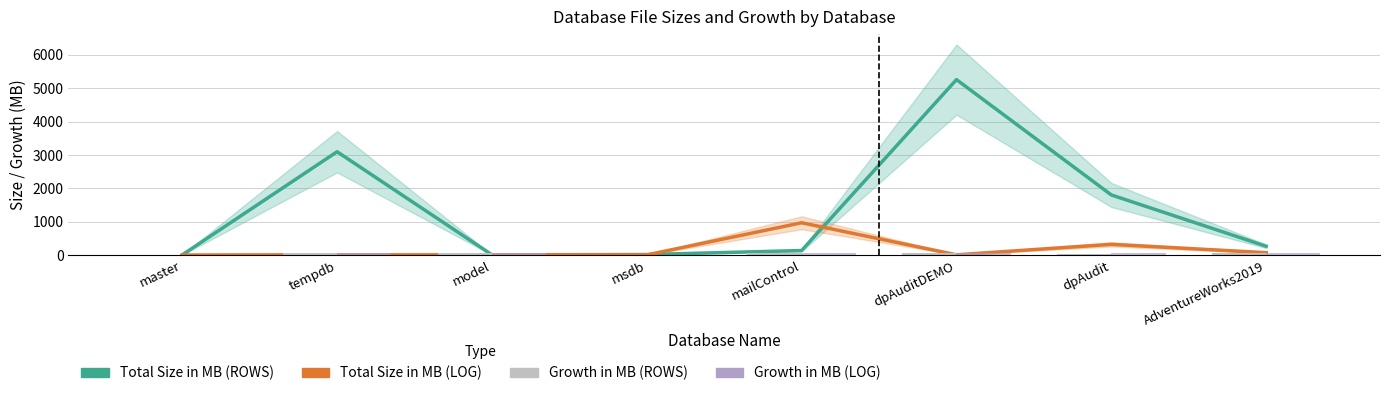

Which series changed the most between tempdb and AdventureWorks2019?

Total Size in MB (ROWS)